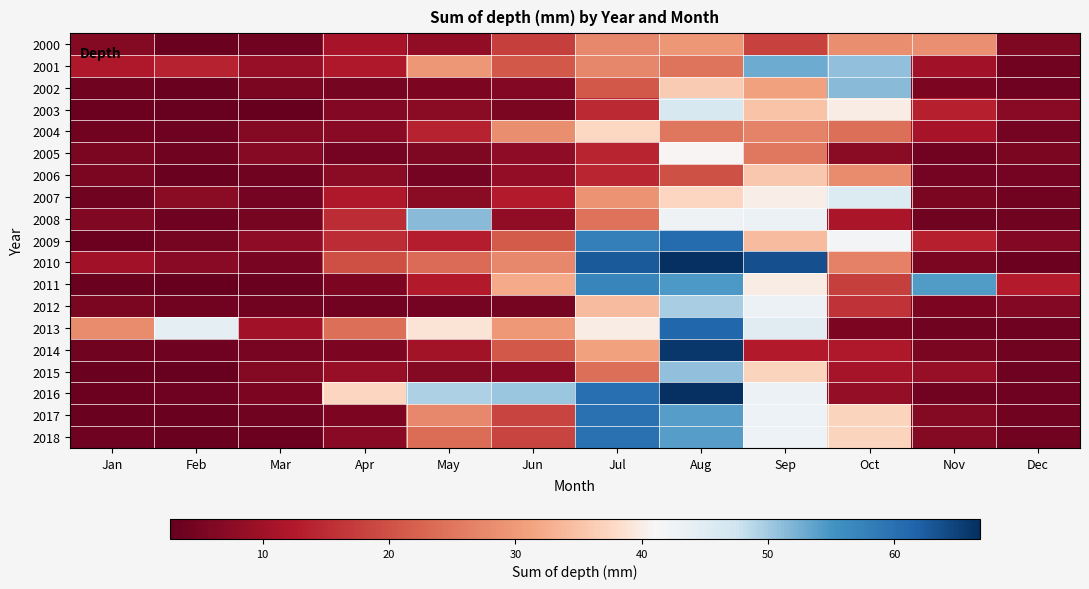

Reading right to left, extract all data points from this chart.

2000: Dec=5.8	Nov=28.7	Oct=28.5	Sep=18.0	Aug=29.6	Jul=27.7	Jun=17.5	May=8.0	Apr=11.2	Mar=4.0	Feb=3.5	Jan=6.6
2001: Dec=4.3	Nov=10.2	Oct=50.9	Sep=52.8	Aug=24.8	Jul=27.4	Jun=21.1	May=29.6	Apr=12.0	Mar=8.8	Feb=13.9	Jan=12.1
2002: Dec=3.9	Nov=5.5	Oct=51.3	Sep=31.1	Aug=36.0	Jul=21.2	Jun=6.2	May=5.6	Apr=4.7	Mar=5.4	Feb=3.3	Jan=4.2
2003: Dec=7.2	Nov=13.3	Oct=39.9	Sep=35.1	Aug=46.3	Jul=14.7	Jun=5.3	May=7.3	Apr=6.3	Mar=3.0	Feb=3.0	Jan=3.5
2004: Dec=4.6	Nov=11.0	Oct=24.1	Sep=26.7	Aug=25.2	Jul=37.7	Jun=28.3	May=13.8	Apr=7.1	Mar=6.5	Feb=3.8	Jan=4.2
2005: Dec=5.4	Nov=4.4	Oct=7.4	Sep=25.3	Aug=40.9	Jul=14.1	Jun=7.8	May=5.7	Apr=4.5	Mar=6.9	Feb=4.0	Jan=5.4
2006: Dec=4.5	Nov=4.6	Oct=28.1	Sep=35.5	Aug=20.1	Jul=14.2	Jun=8.4	May=4.5	Apr=7.4	Mar=4.1	Feb=3.4	Jan=5.2
2007: Dec=4.2	Nov=5.4	Oct=45.5	Sep=40.1	Aug=37.4	Jul=29.1	Jun=12.9	May=7.3	Apr=12.2	Mar=4.5	Feb=7.3	Jan=4.1
2008: Dec=4.0	Nov=4.1	Oct=11.7	Sep=43.1	Aug=42.5	Jul=24.7	Jun=8.1	May=51.3	Apr=15.1	Mar=4.8	Feb=3.9	Jan=6.0
2009: Dec=6.3	Nov=13.4	Oct=41.8	Sep=34.3	Aug=60.5	Jul=58.0	Jun=21.5	May=13.2	Apr=15.1	Mar=7.7	Feb=4.8	Jan=3.6
2010: Dec=3.6	Nov=5.4	Oct=26.7	Sep=63.7	Aug=66.6	Jul=62.7	Jun=27.7	May=23.7	Apr=19.8	Mar=5.1	Feb=7.0	Jan=10.2
2011: Dec=12.9	Nov=54.3	Oct=17.7	Sep=39.9	Aug=54.5	Jul=57.1	Jun=32.4	May=12.5	Apr=5.6	Mar=3.4	Feb=2.7	Jan=3.3
2012: Dec=6.2	Nov=5.5	Oct=16.0	Sep=43.2	Aug=49.6	Jul=34.5	Jun=4.7	May=4.5	Apr=4.4	Mar=4.4	Feb=4.2	Jan=5.3
2013: Dec=3.9	Nov=4.2	Oct=5.7	Sep=44.8	Aug=61.4	Jul=39.8	Jun=29.7	May=38.7	Apr=24.1	Mar=10.2	Feb=44.1	Jan=28.2
2014: Dec=4.2	Nov=5.4	Oct=12.0	Sep=12.6	Aug=65.8	Jul=31.0	Jun=21.1	May=10.5	Apr=5.6	Mar=5.0	Feb=3.8	Jan=4.2
2015: Dec=3.9	Nov=8.9	Oct=10.8	Sep=37.0	Aug=50.9	Jul=24.2	Jun=7.0	May=6.6	Apr=8.7	Mar=6.7	Feb=3.1	Jan=3.4
2016: Dec=3.8	Nov=4.4	Oct=8.7	Sep=43.1	Aug=66.7	Jul=60.0	Jun=50.4	May=49.5	Apr=37.4	Mar=5.5	Feb=3.9	Jan=3.6
2017: Dec=4.3	Nov=6.5	Oct=37.2	Sep=42.9	Aug=54.1	Jul=59.9	Jun=18.2	May=27.5	Apr=5.6	Mar=4.1	Feb=3.3	Jan=3.3
2018: Dec=4.3	Nov=6.5	Oct=37.2	Sep=42.9	Aug=54.1	Jul=59.9	Jun=18.2	May=23.9	Apr=7.1	Mar=3.7	Feb=3.3	Jan=3.8